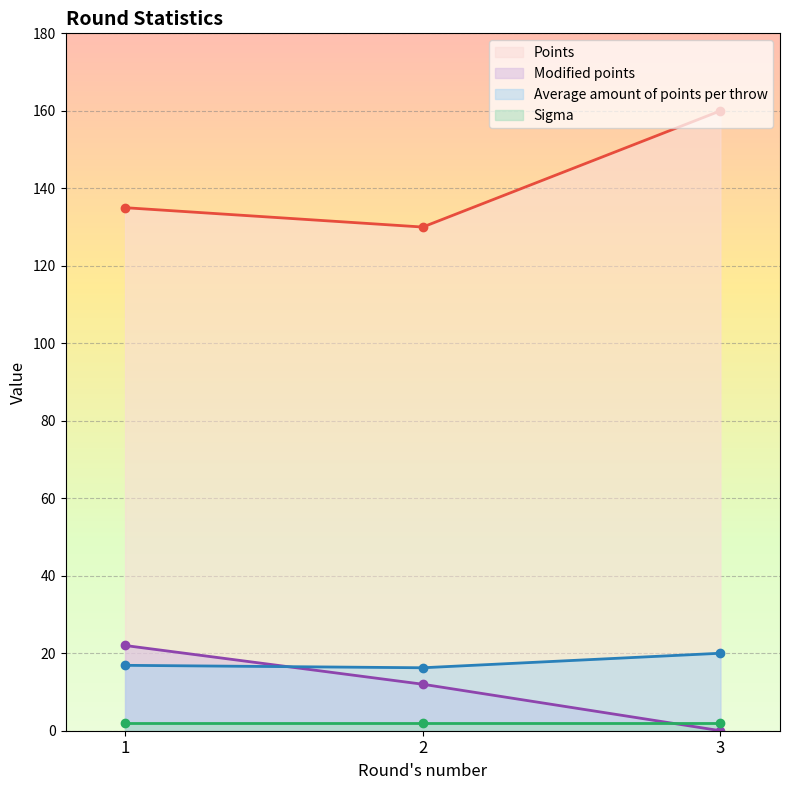

List the labels in order of Points value, smallest first.

2, 1, 3